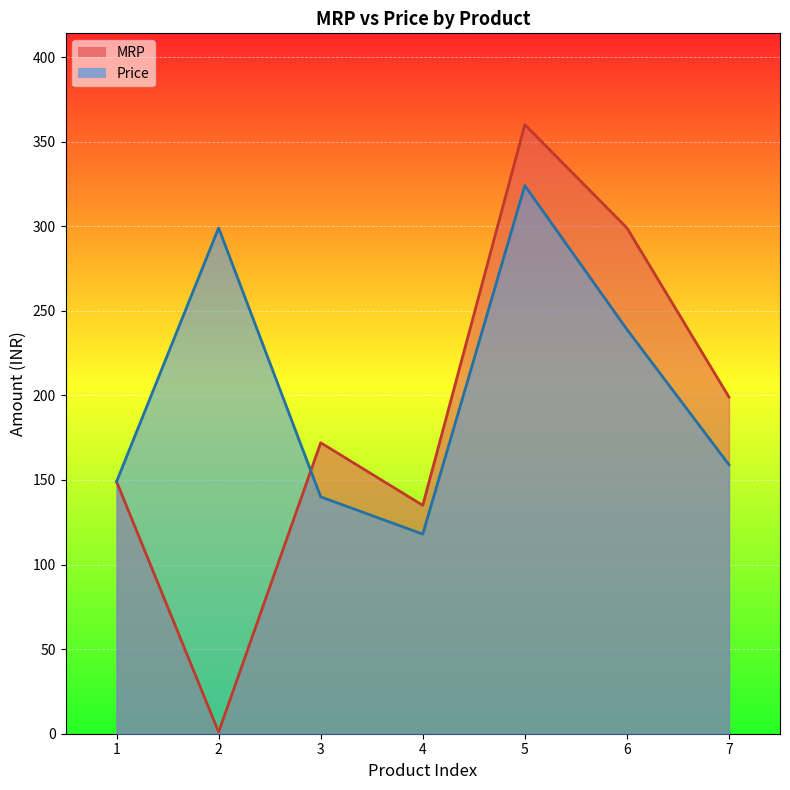

Rank the series at 7 from highest to lowest value.

MRP, Price